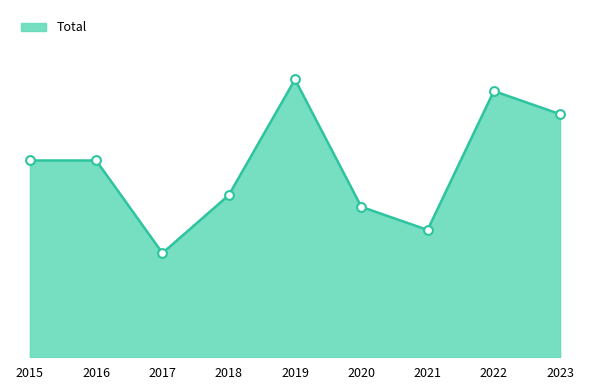

Approximately how many times larger is the value at 2017 compared to 2019?

0.4